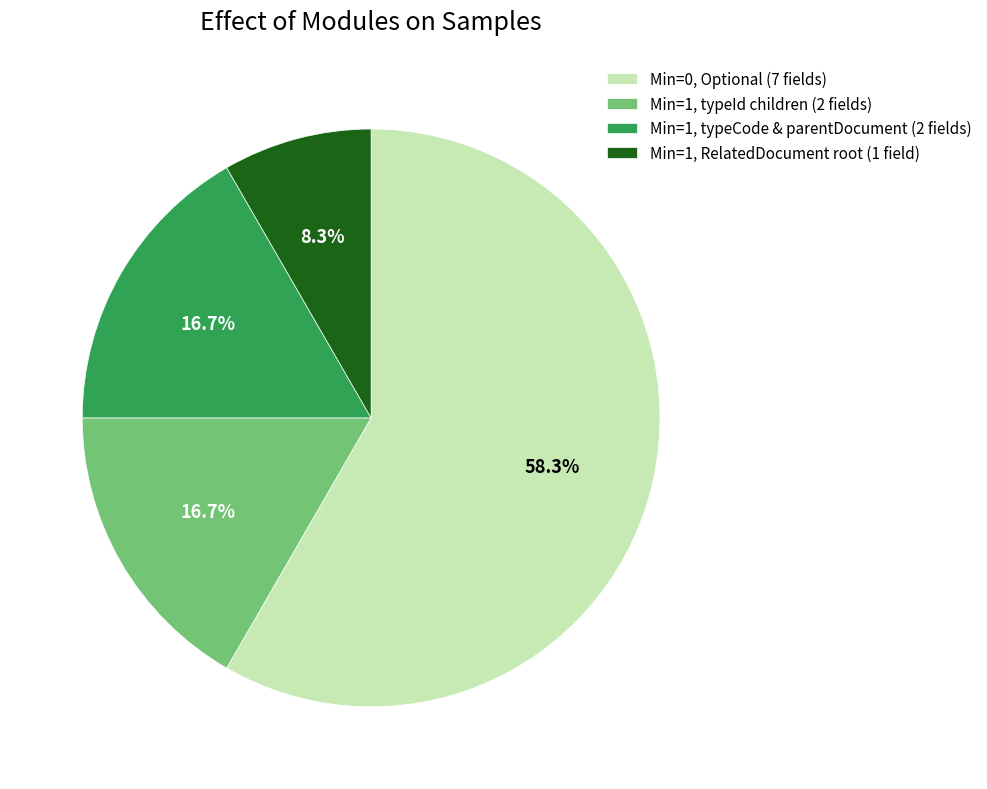

Between Min=1, typeId children (2 fields) and Min=0, Optional (7 fields), which is larger?

Min=0, Optional (7 fields)